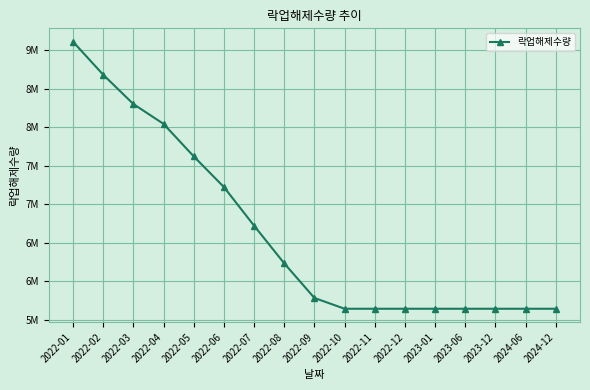

Reading left to right, extract all data points from this chart.

2022-01=9113069	2022-02=8684200	2022-03=8302695	2022-04=8044640	2022-05=7622543	2022-06=7223773	2022-07=6721518	2022-08=6231455	2022-09=5781517	2022-10=5641249	2022-11=5641218	2022-12=5641218	2023-01=5641218	2023-06=5641218	2023-12=5641218	2024-06=5641218	2024-12=5641218